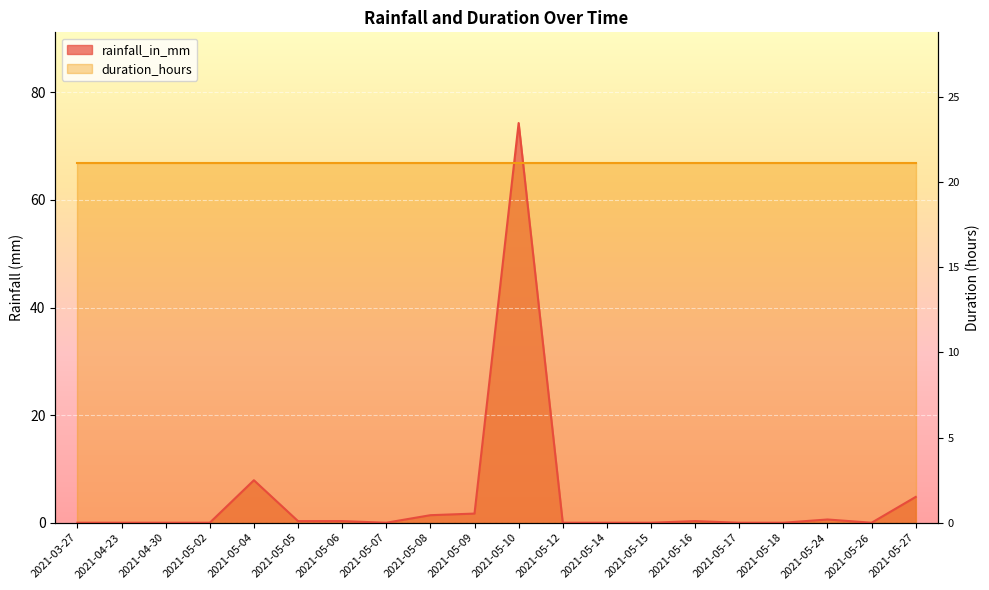

What is the greatest value displayed?

74.3